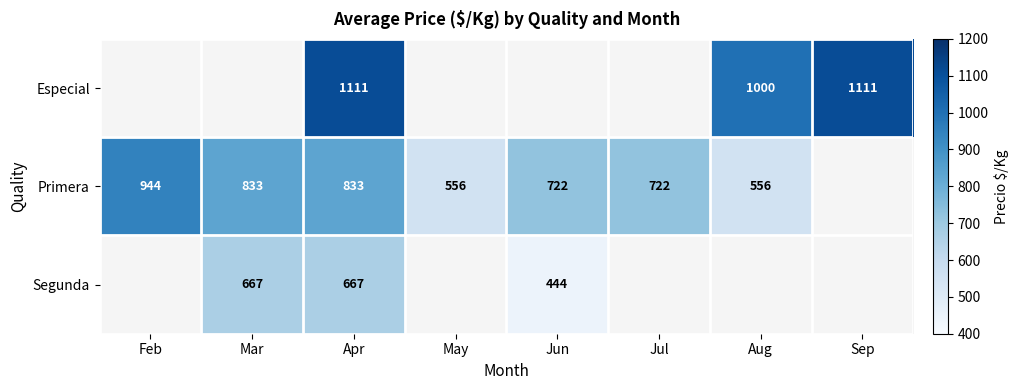

At which category is the sum across all series the highest?

Apr